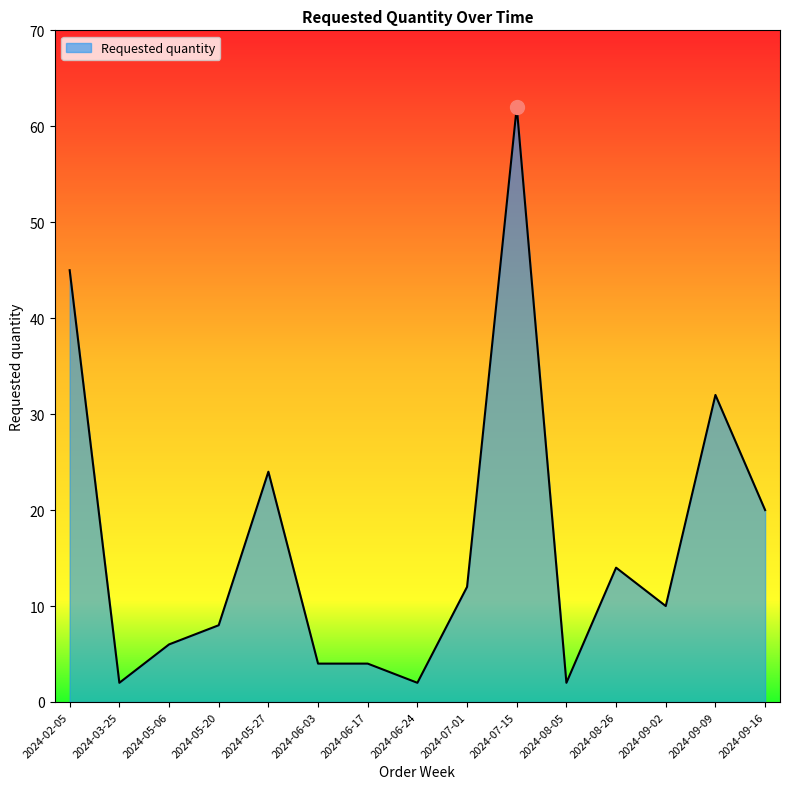

Approximately how many times larger is the value at 2024-06-24 compared to 2024-09-16?

0.1